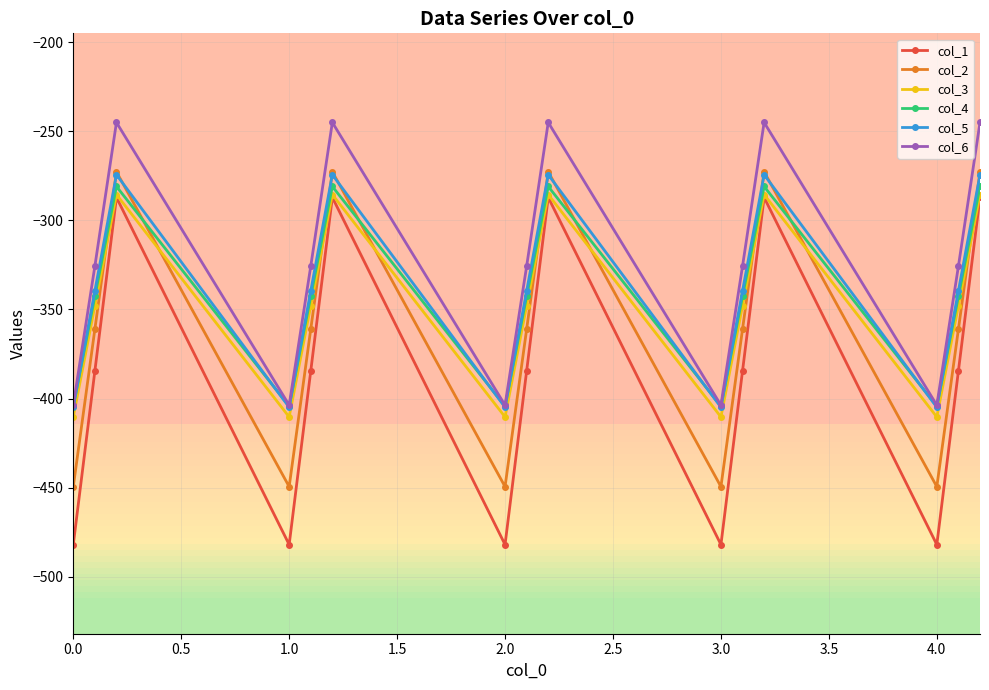

What is the highest value of the col_5 series?

-274.4